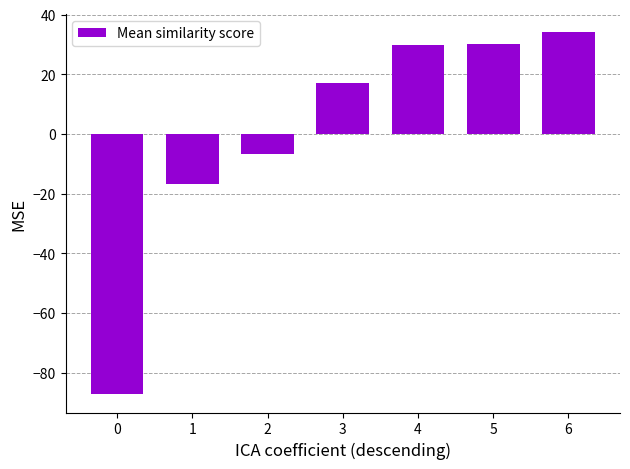

What is the sum of the values at 1 and 5?

13.4